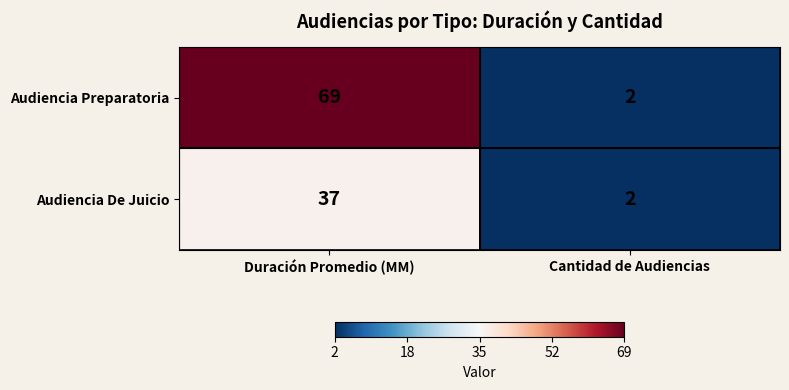

True or false: Audiencia Preparatoria has a value of 69 at Duración Promedio (MM).

True